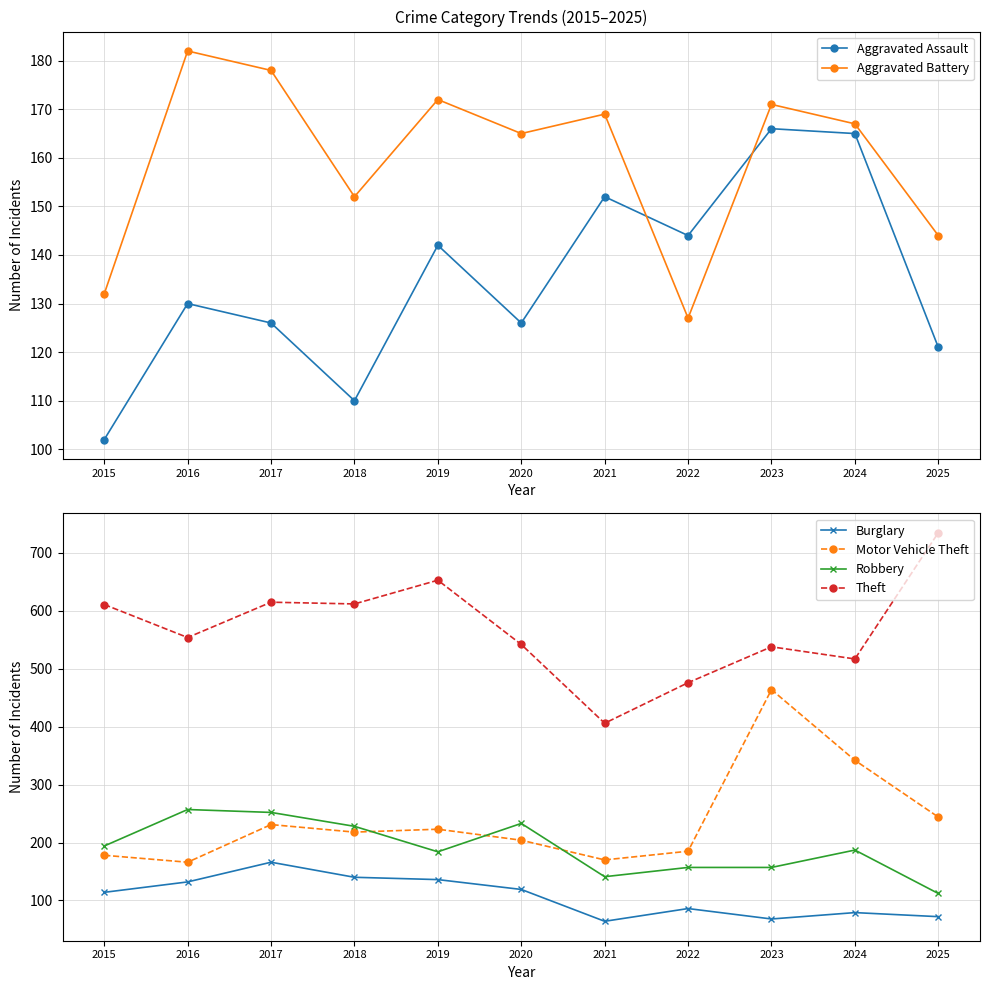

How many values in the Robbery series are below 187?

5